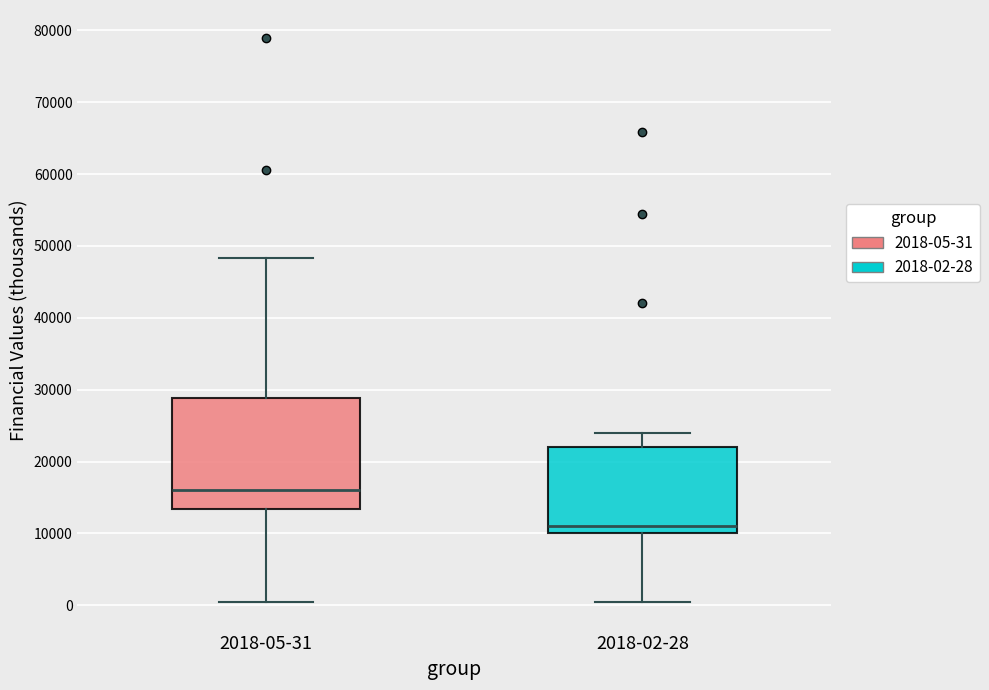

Reading left to right, transcribe this box plot: for each box, give where its median line is, the range the box spans, and where its two whiskers end, as read against the y-axis. The values are not printed on the chart, so give them approximately, as read against the axis.

2018-05-31: median 16000, box 13000 to 29000, whiskers 0 to 48000
2018-02-28: median 11000, box 10000 to 22000, whiskers 0 to 24000